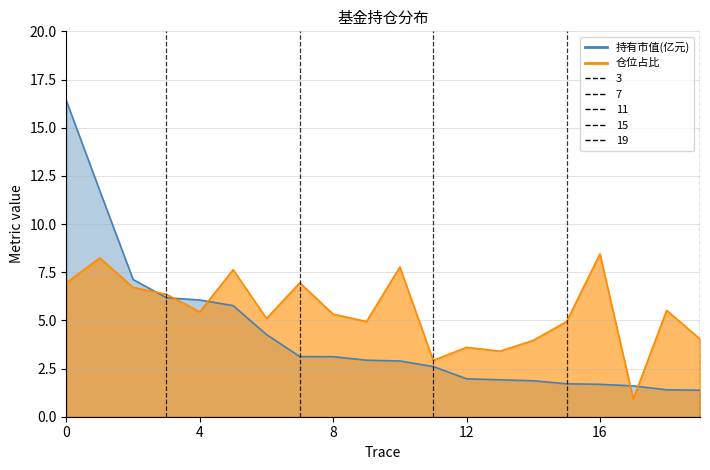

Does the chart display data point markers on the line(s)?

No